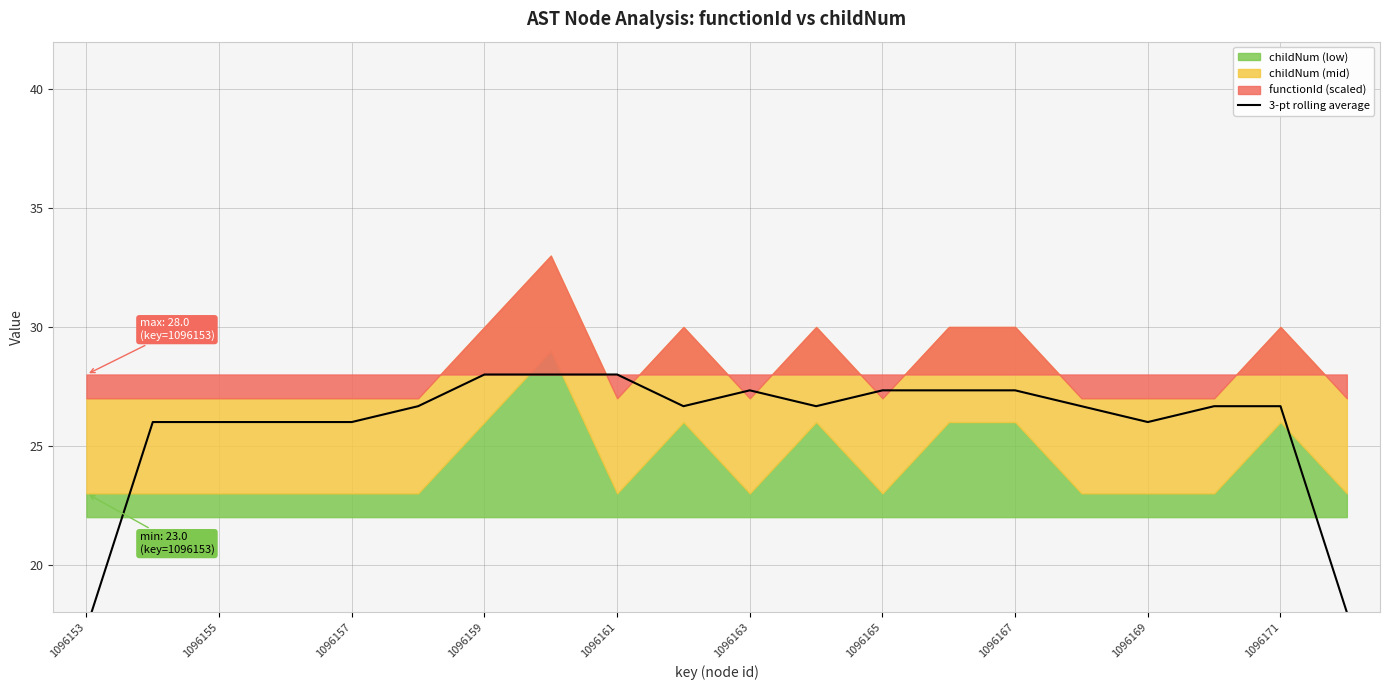

How many data points are less than 26?

2